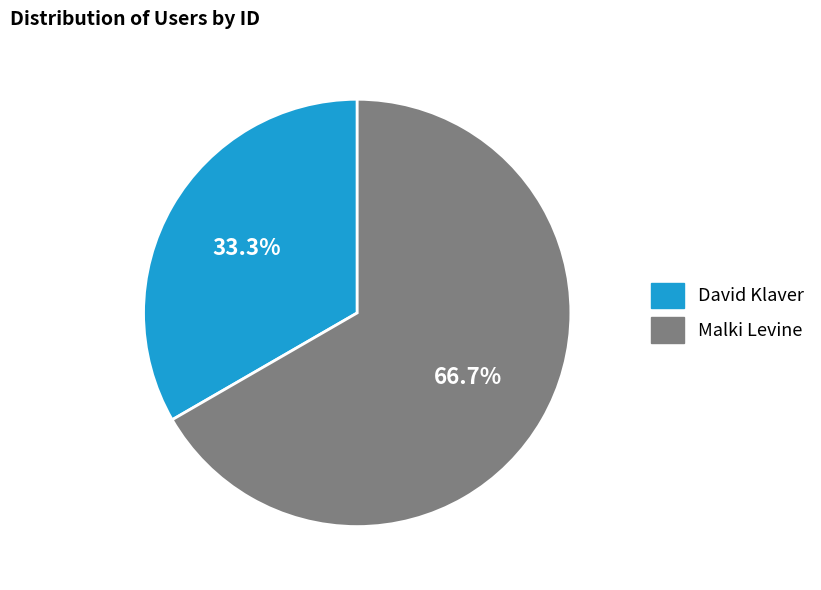

Between Malki Levine and David Klaver, which is larger?

Malki Levine